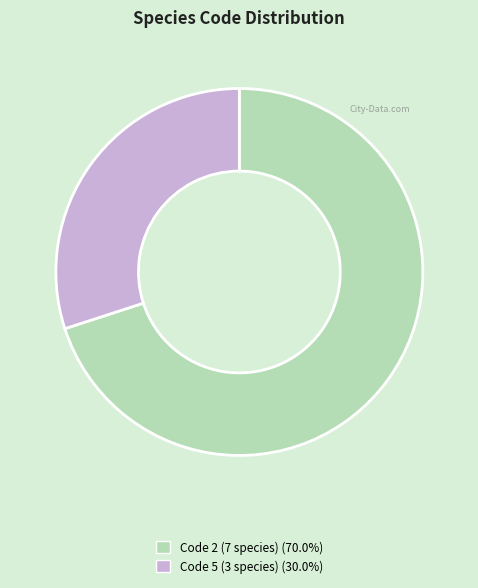

Approximately how many times larger is the value at Code 2 (7 species) (70.0%) compared to Code 5 (3 species) (30.0%)?

2.3